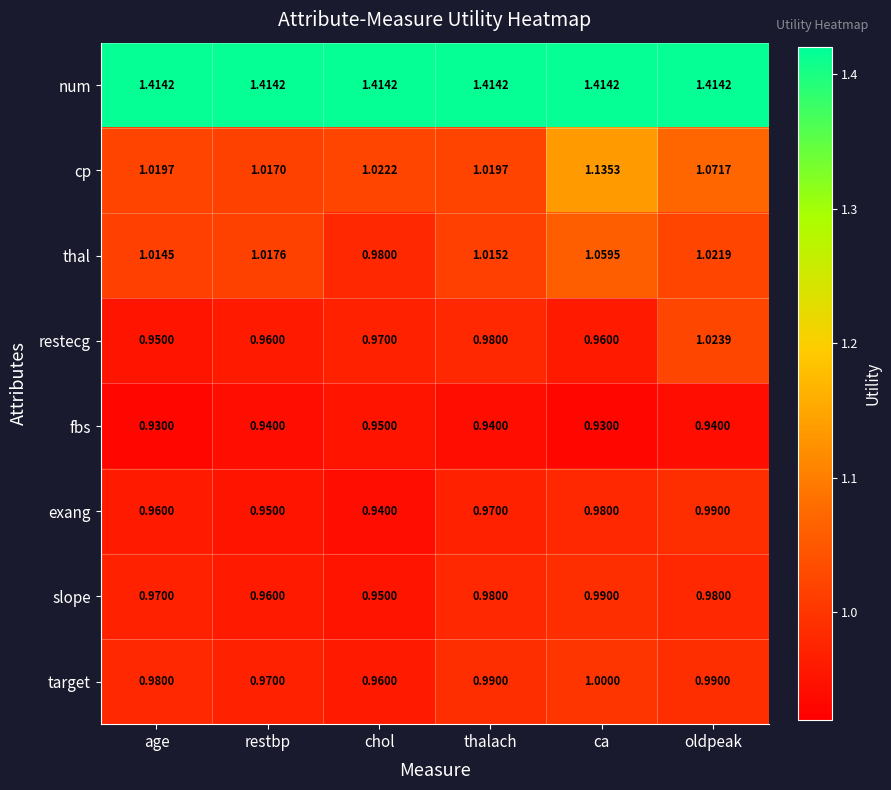

Where is cp nearest to the value 1?

restbp